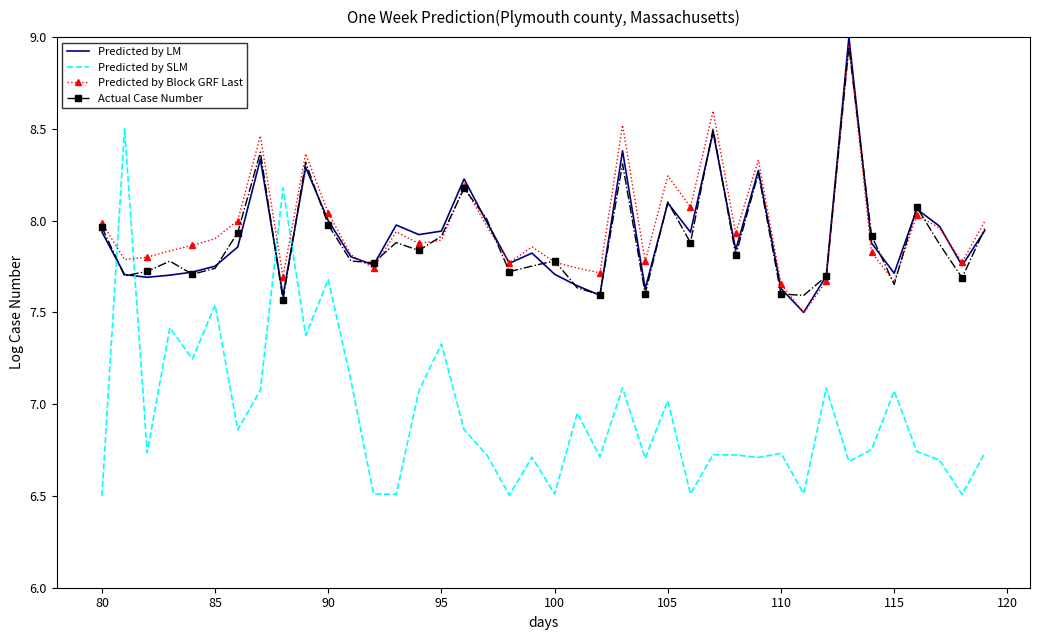

After their last crossing, which series has the higher values: Predicted by Block GRF Last or Predicted by SLM?

Predicted by Block GRF Last